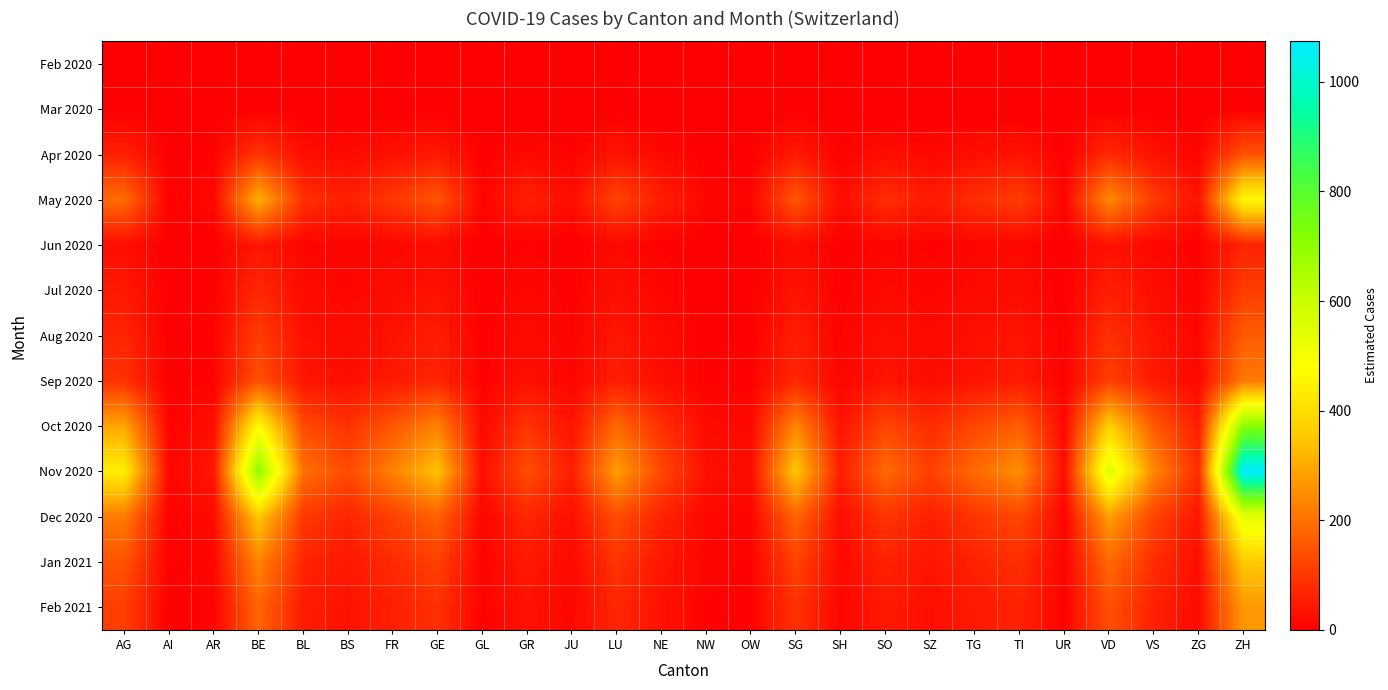

What is the total value across all series at SO?

712